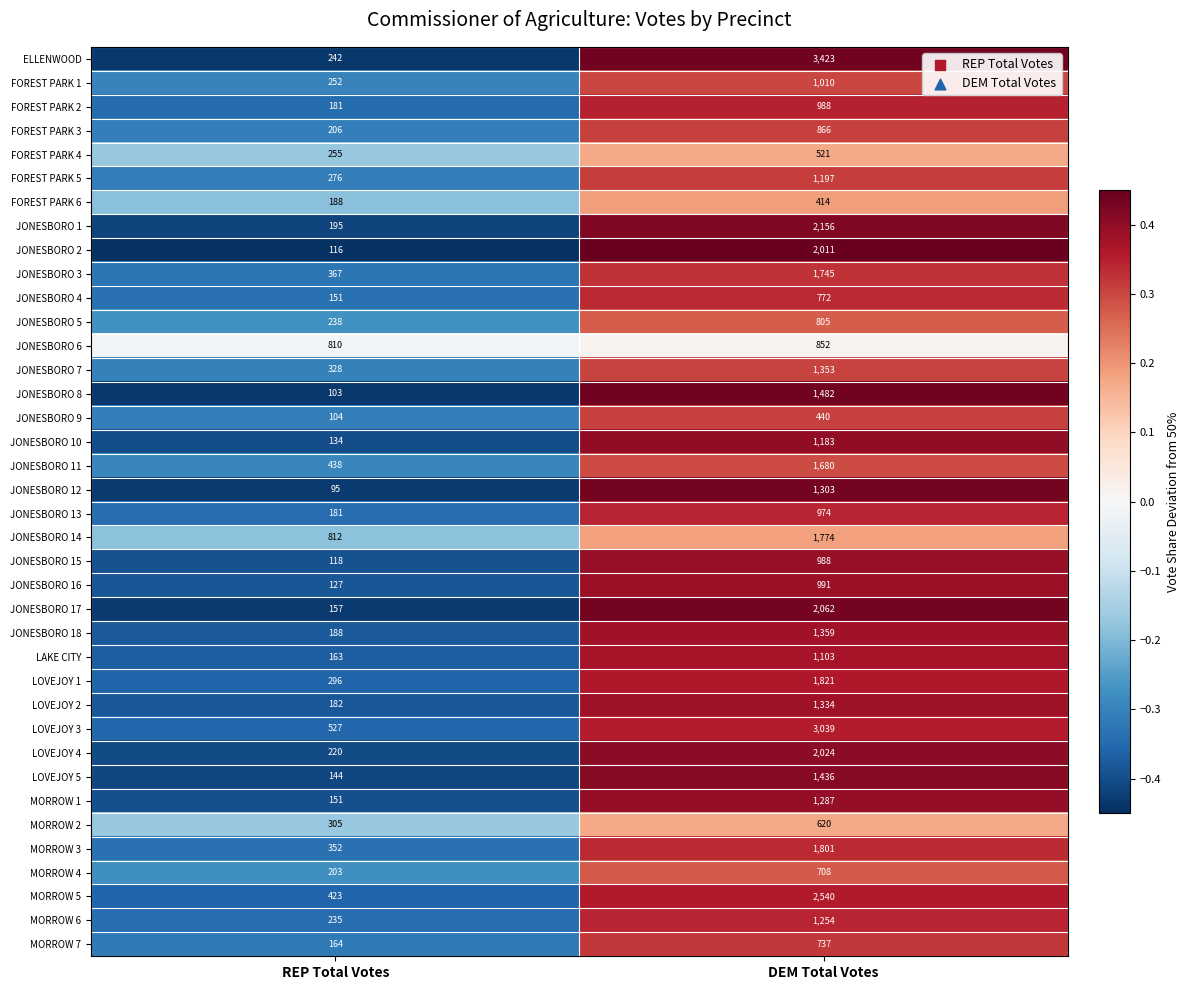

What is the total value across all series at DEM Total Votes?

52053